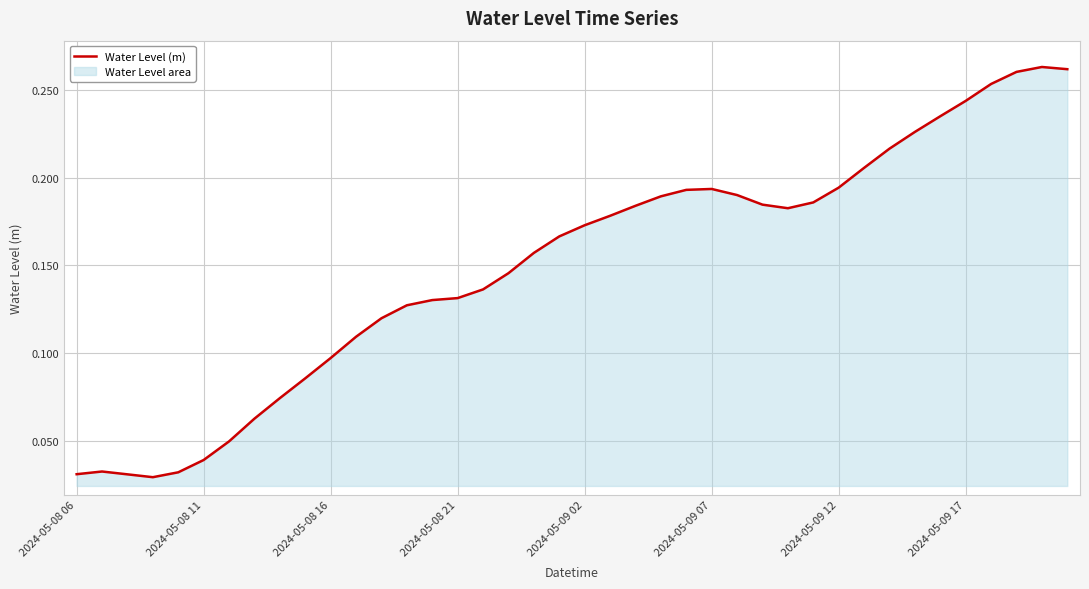

What is the sum of the values at 28 and 22?

0.4